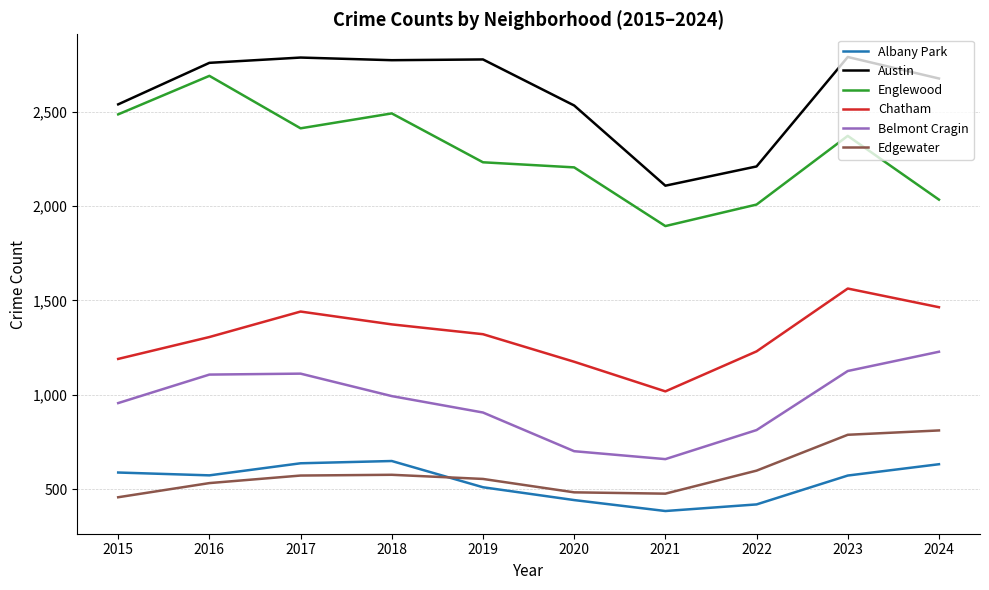

What is the total value across all series at 2016?

8967